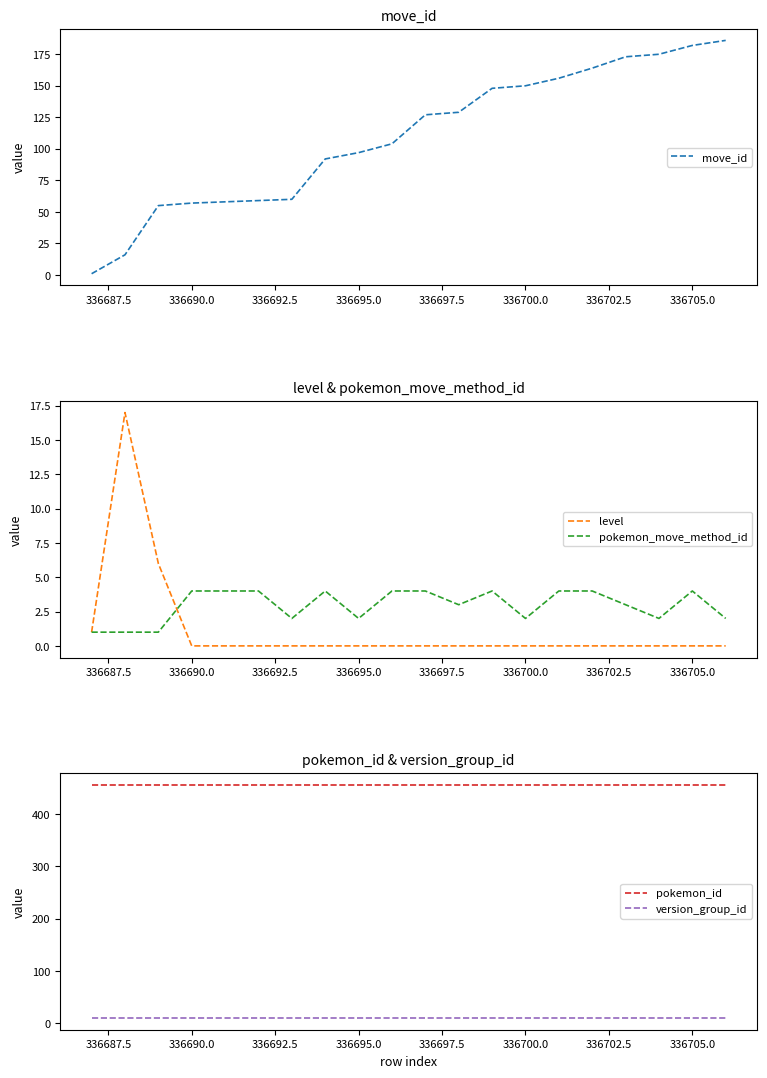

Is it true that move_id equals 182 at 336705.0?

True